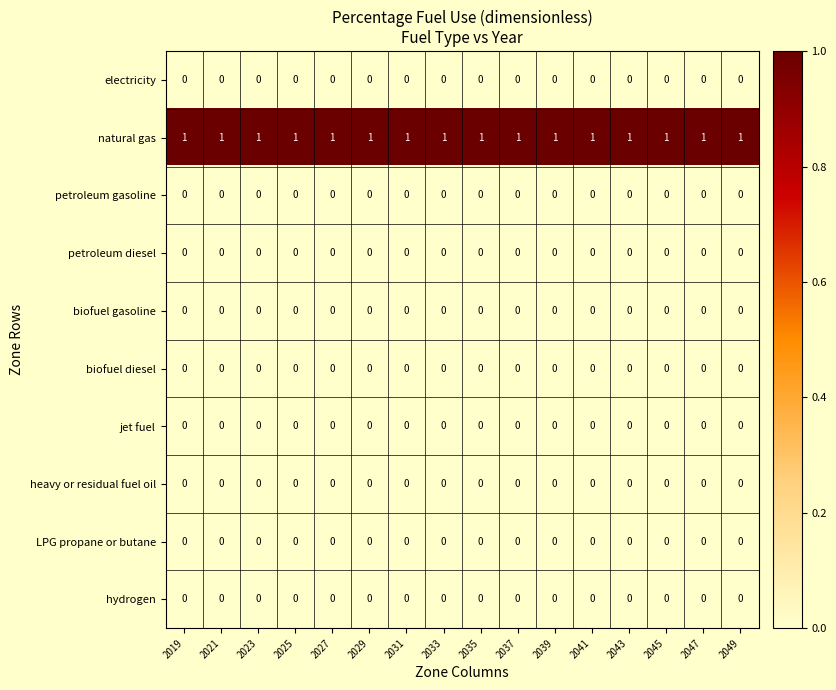

What is the total value across all series at 2021?

1